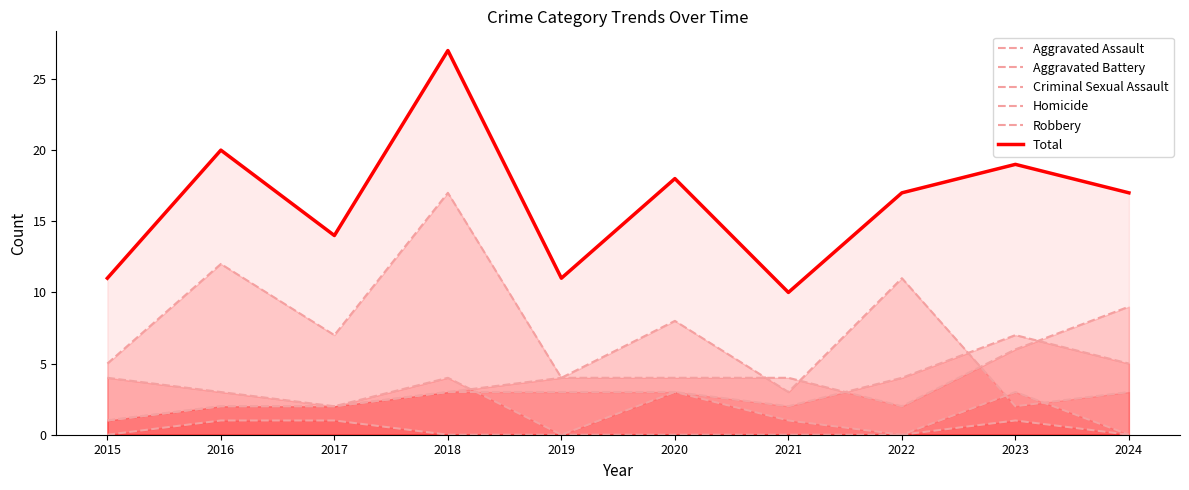

What is the value of the Aggravated Battery point at the 8th from the left?

4